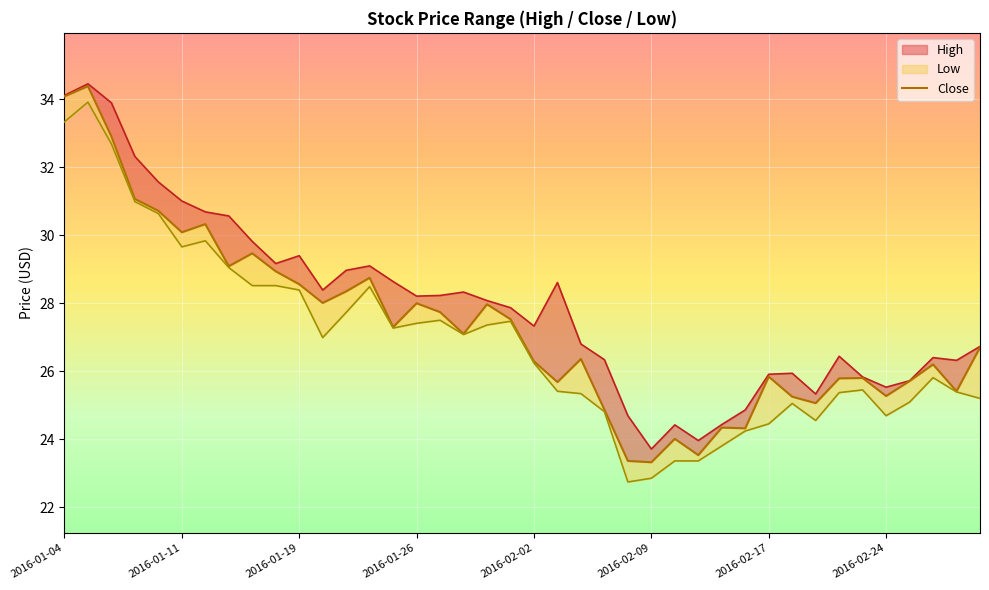

How many data points in High are less than 28?

20